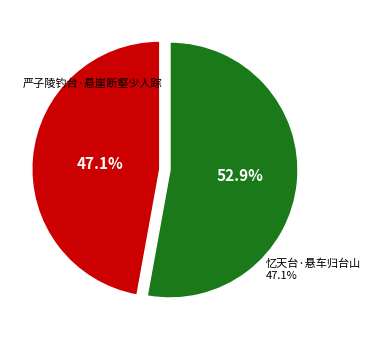

Is it true that 严子陵钓台·悬崖断壑少人踪 is 62% of the pie?

False